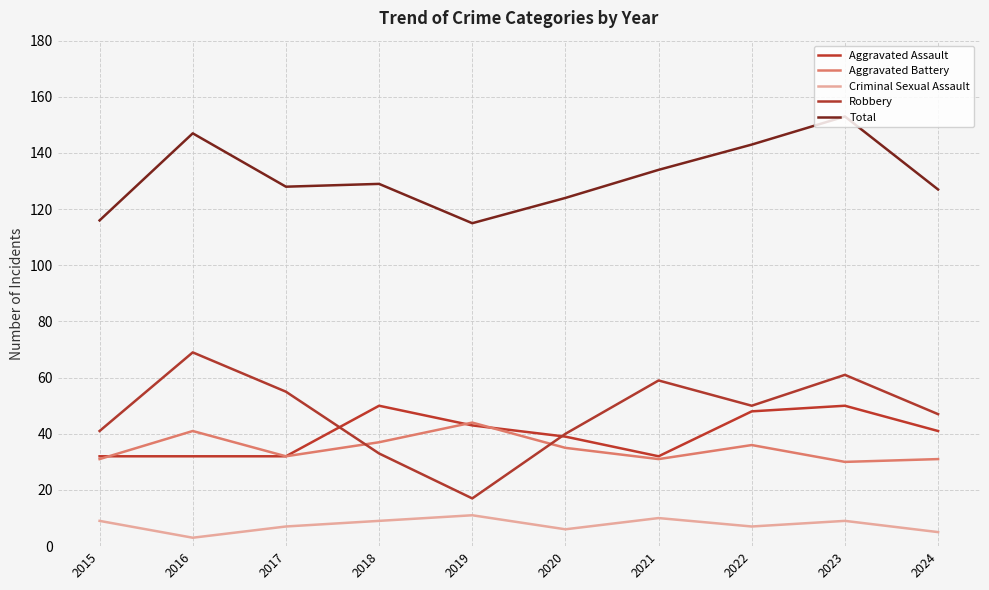

How many lines are shown in the chart?

5